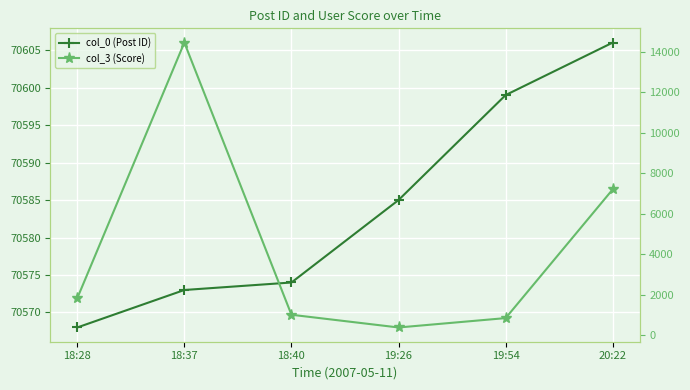

True or false: col_0 (Post ID) has more than 0 interior local peaks.

False